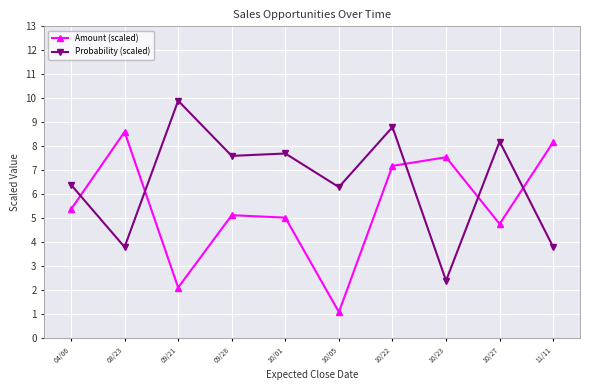

List the series in order of their peak value, highest first.

Probability (scaled), Amount (scaled)